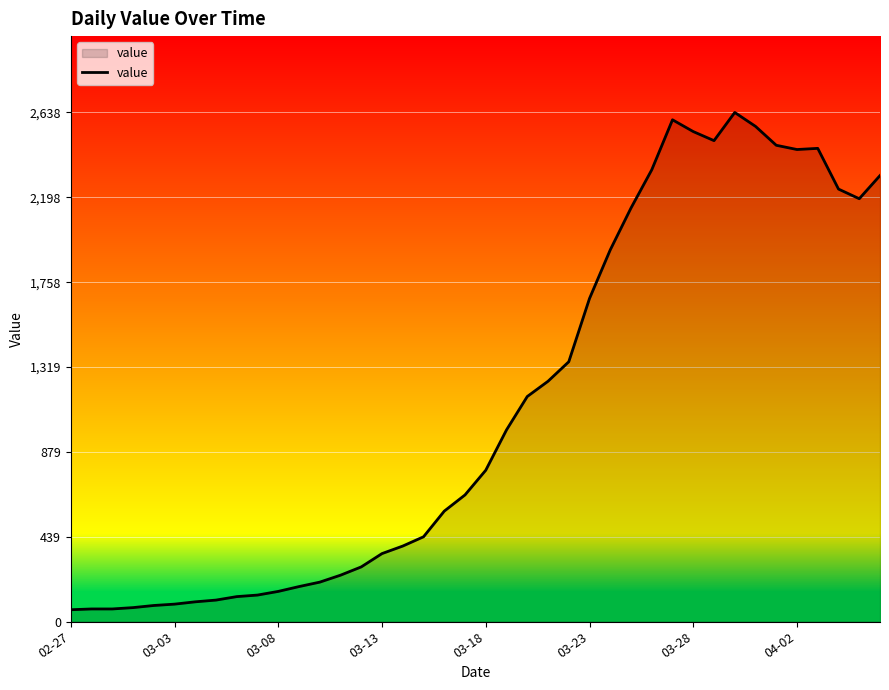

What is the maximum value shown in the chart?

2638